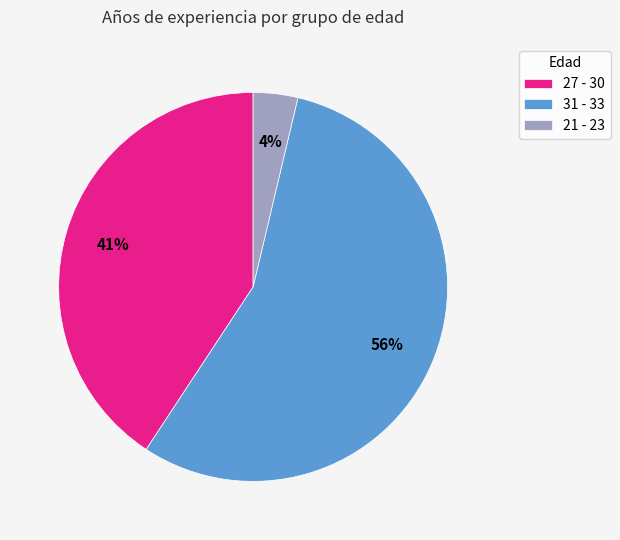

What is the largest slice in the pie chart?

31 - 33